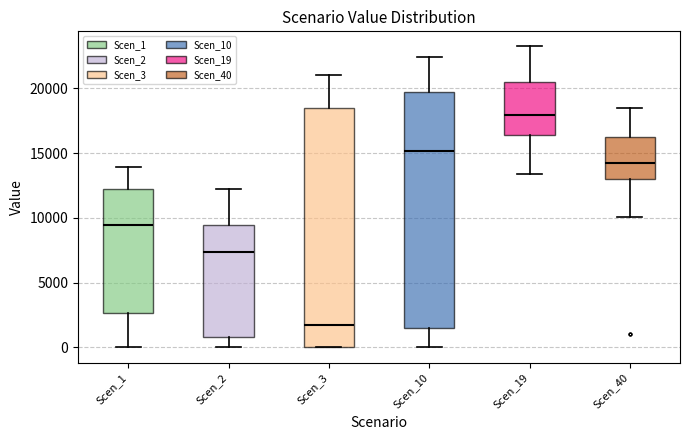

Which box has the lowest median line?

Scen_3